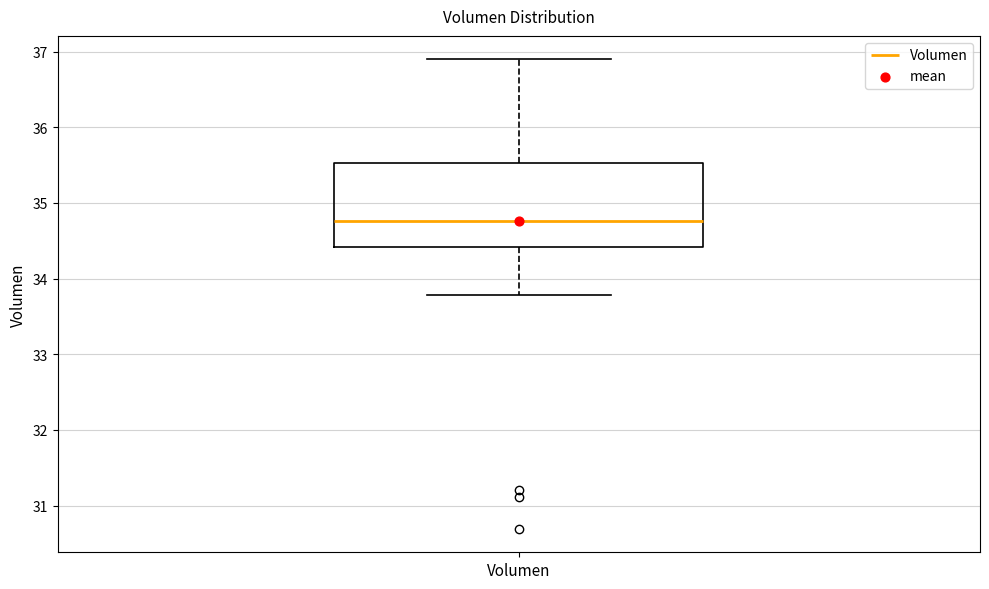

Read this box plot against the y-axis: the position of the median line, the range covered by the box, and the ends of both whiskers. The values are not printed on the chart, so give them approximately, as read against the axis.

median 34.8, box 34.4 to 35.5, whiskers 33.8 to 36.9